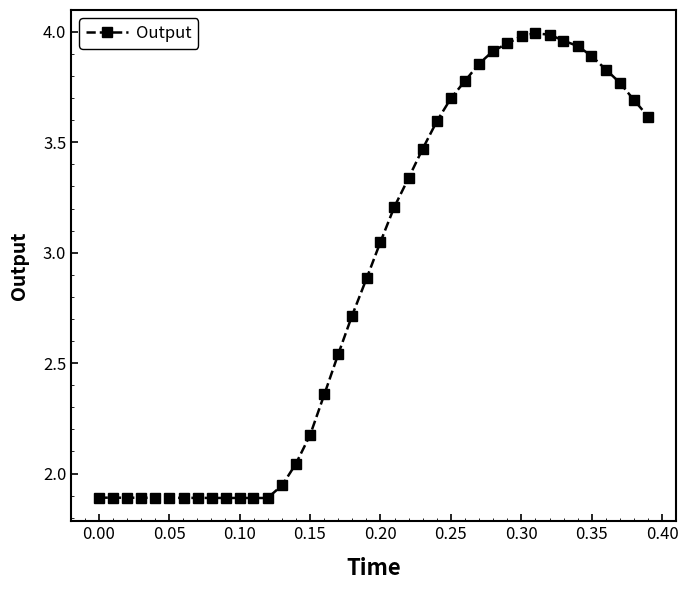

How many series are shown in this chart?

1